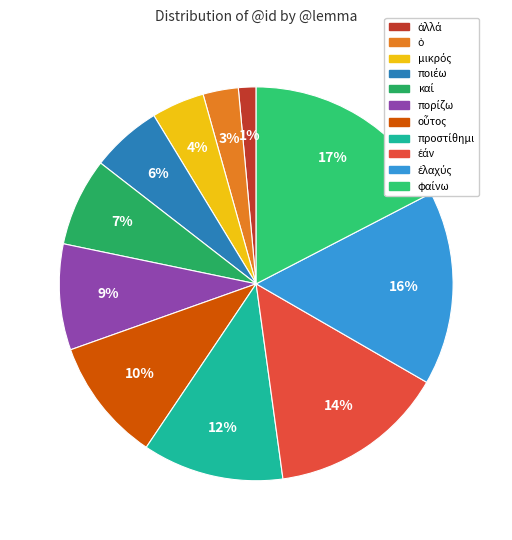

To the nearest percent, what is the difference between the largest and smallest slice percentages?

16%